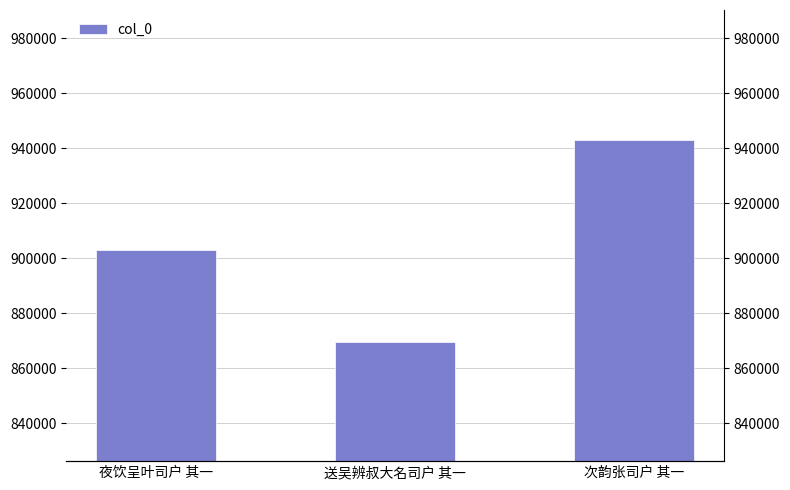

Does the chart contain stacked bars?

No